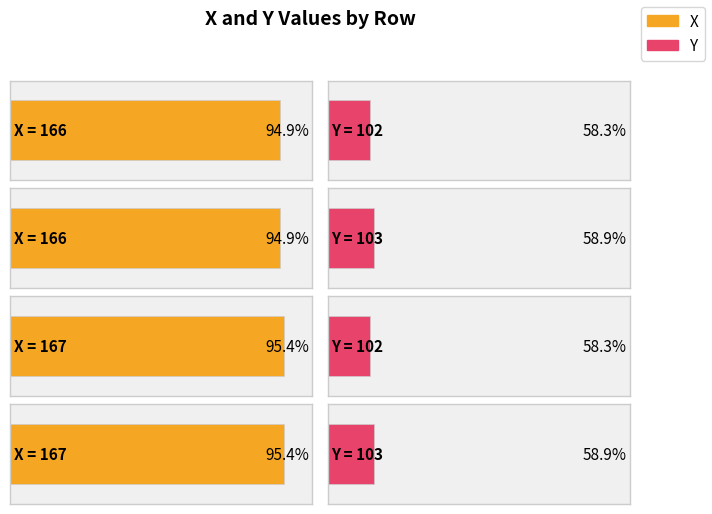

Which has a higher value, Row 0 or Row 2?

Row 2